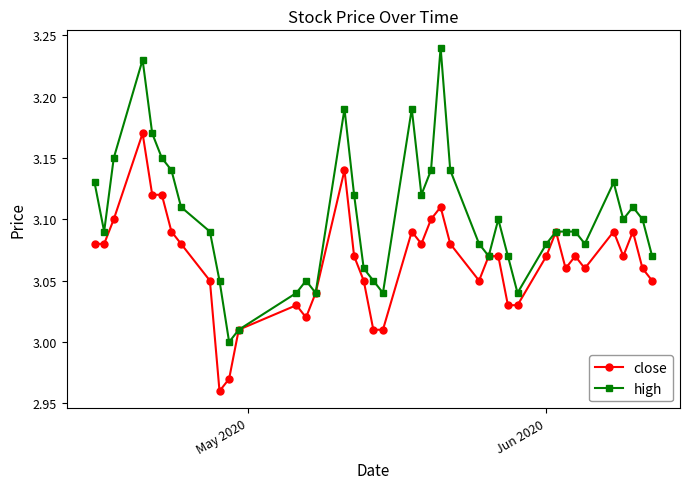

True or false: close has more than 1 interior local peaks.

True